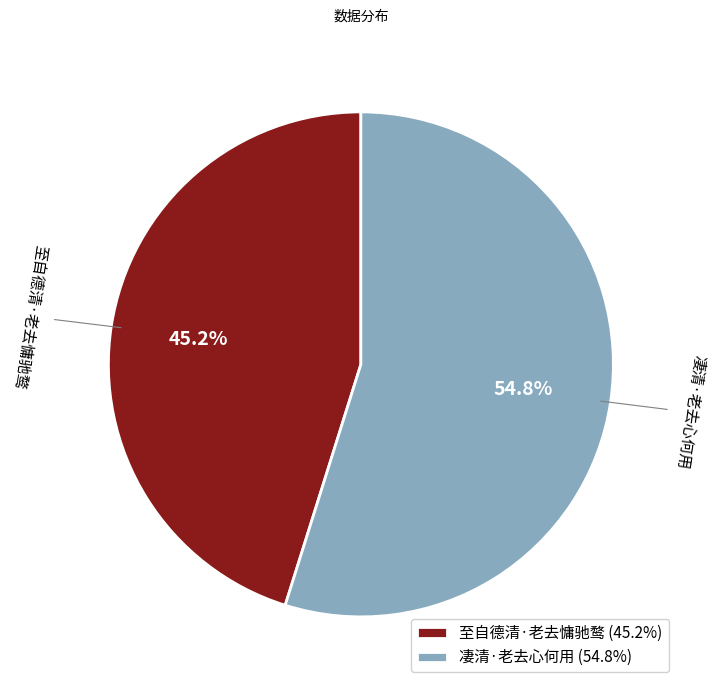

To the nearest percent, what is the difference between the largest and smallest slice percentages?

10%